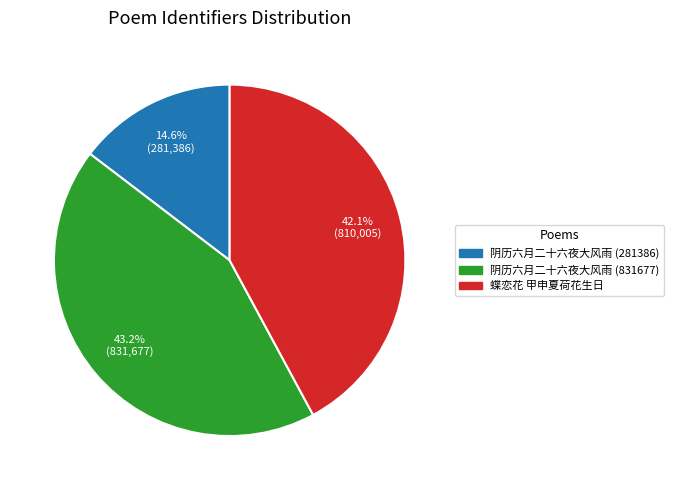

What is the ratio of the value at 蝶恋花 甲申夏荷花生日 to the value at 阴历六月二十六夜大风雨 (831677)?

1.0